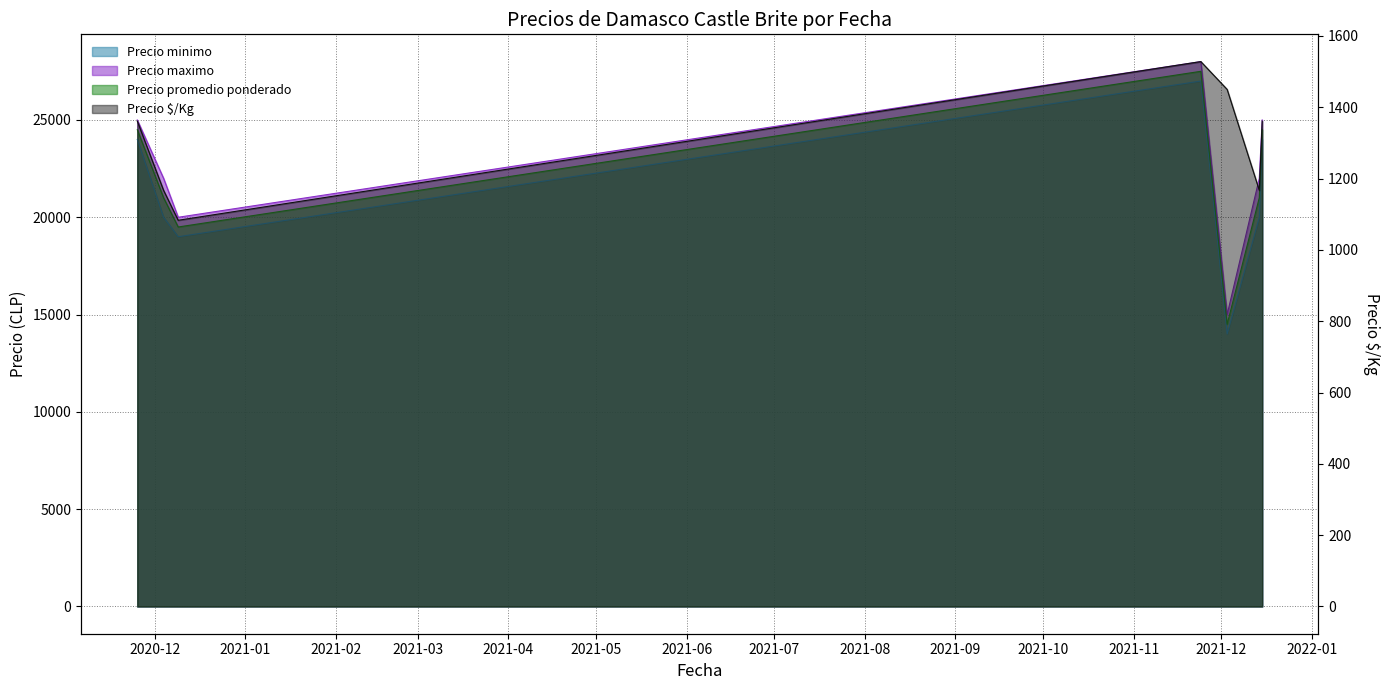

True or false: Precio minimo has a value of 20000 at 2020-12-04.

True